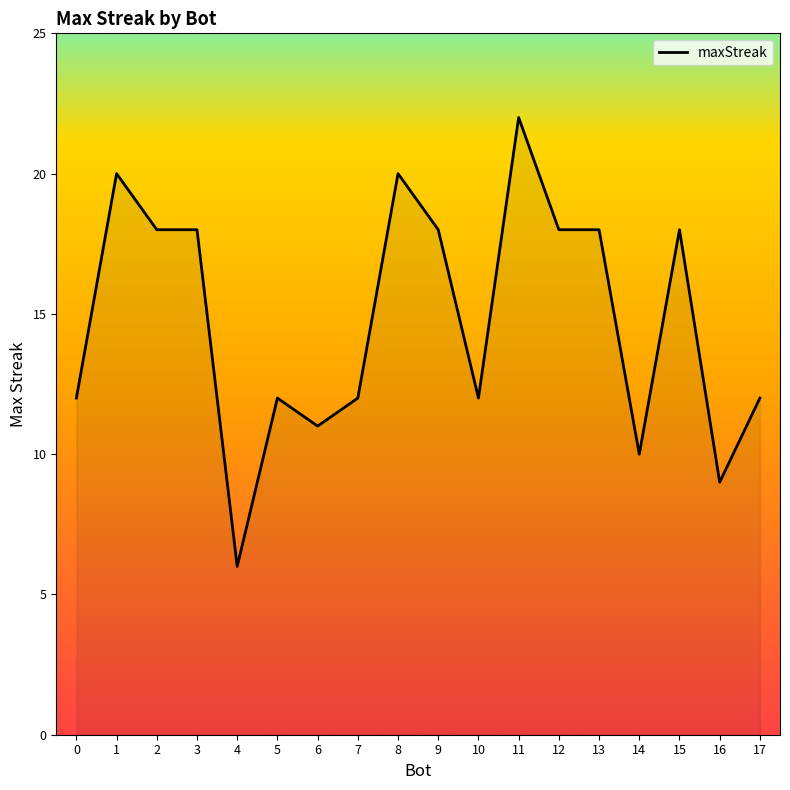

True or false: the data shows 6 at 9.

False